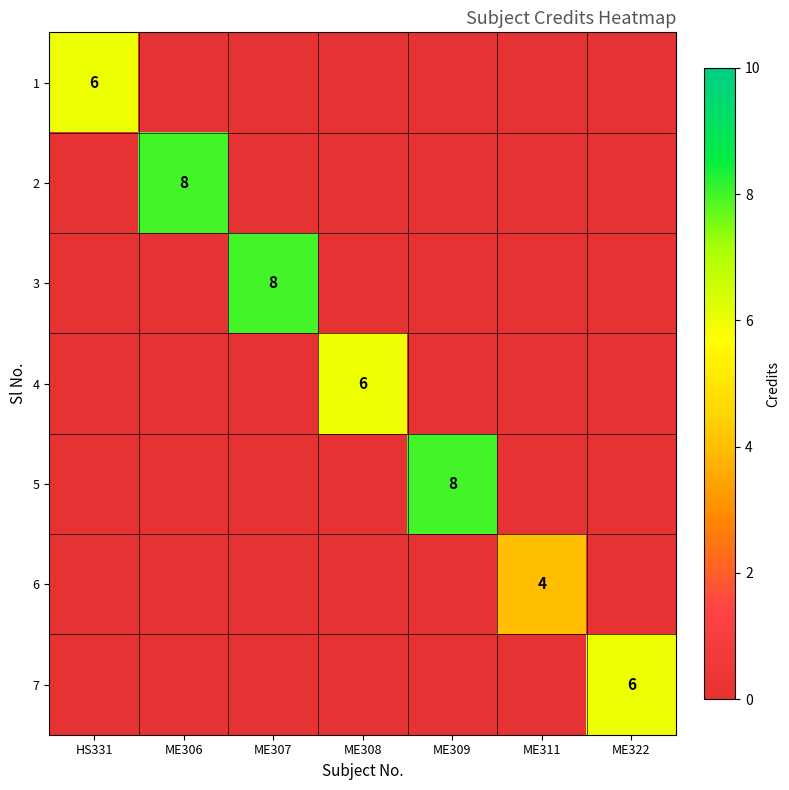

Is it true that 4 equals 4 at ME308?

False